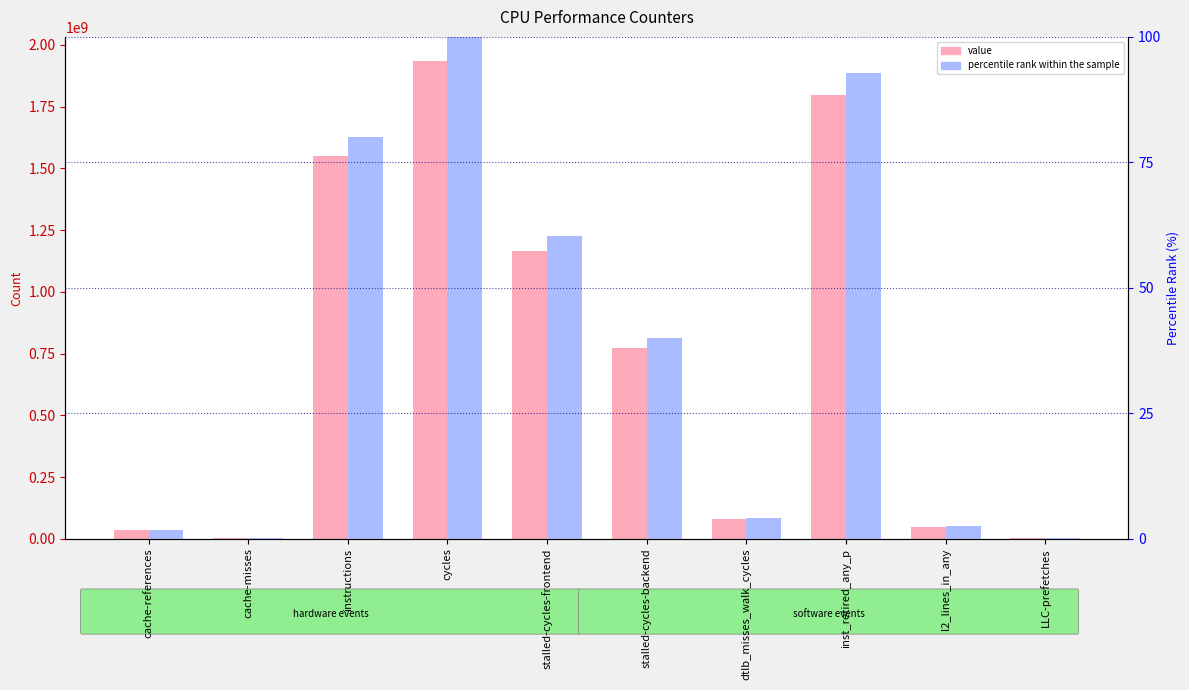

What is the difference between the highest and lowest values at stalled-cycles-backend?

773363618.1